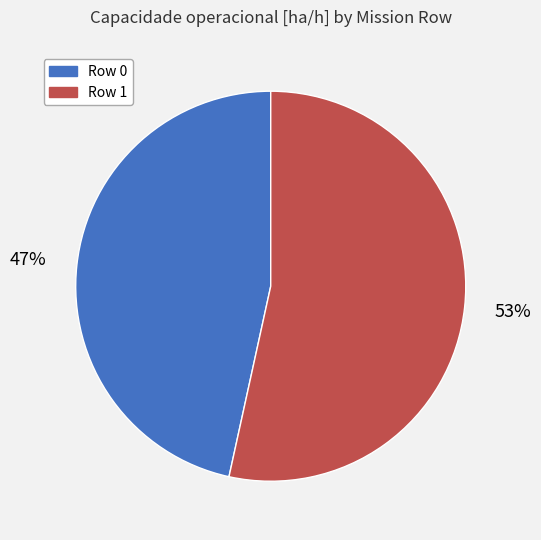

Which slice is the largest?

Row 1